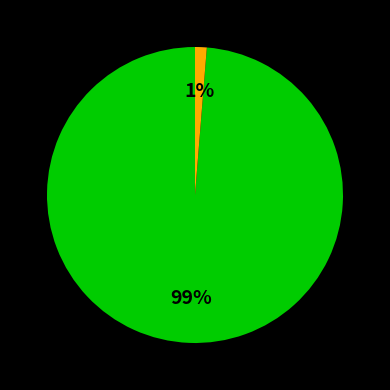

Which category has the biggest portion of the pie?

上投摩根亚太优势混合(QDII)